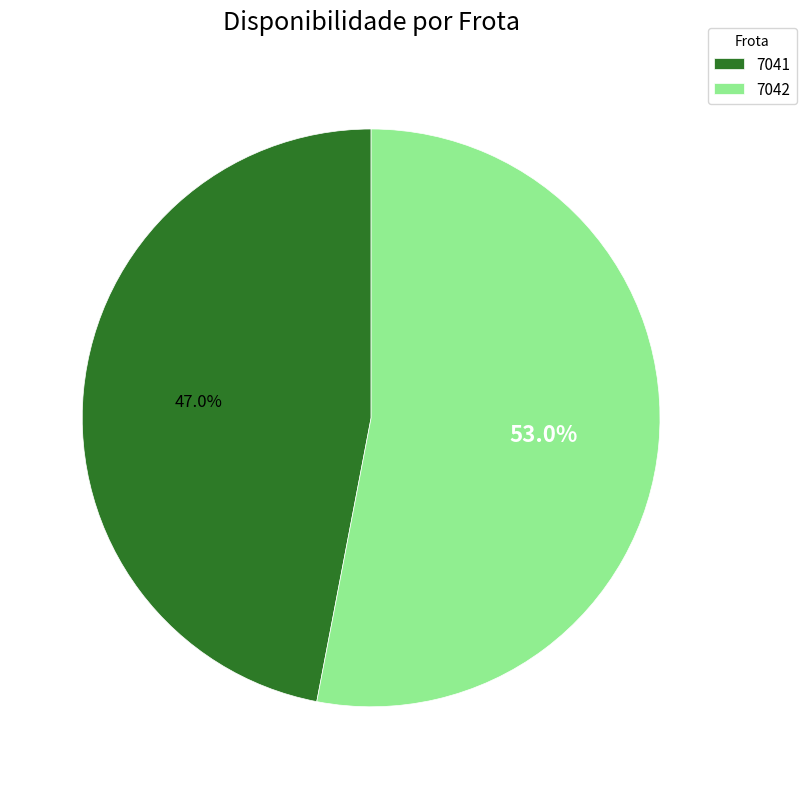

To the nearest percent, what is the average slice percentage?

50%